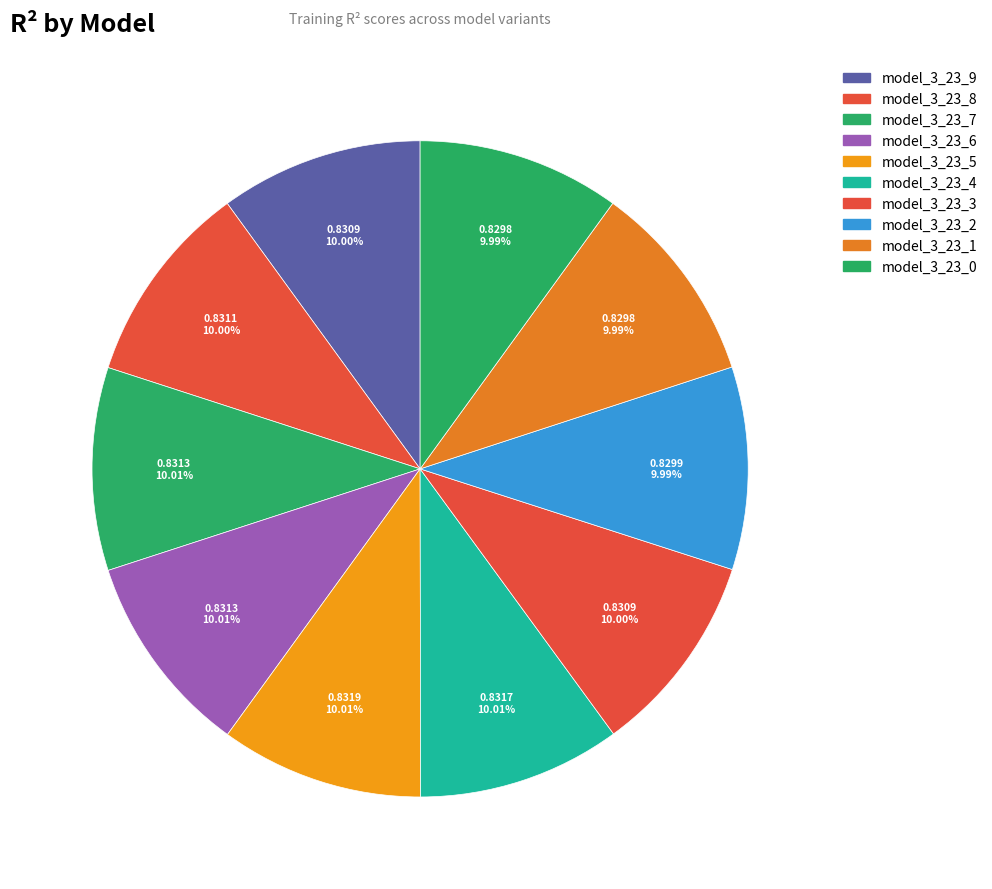

How much of the chart is everything except model_3_23_3?

90.0%